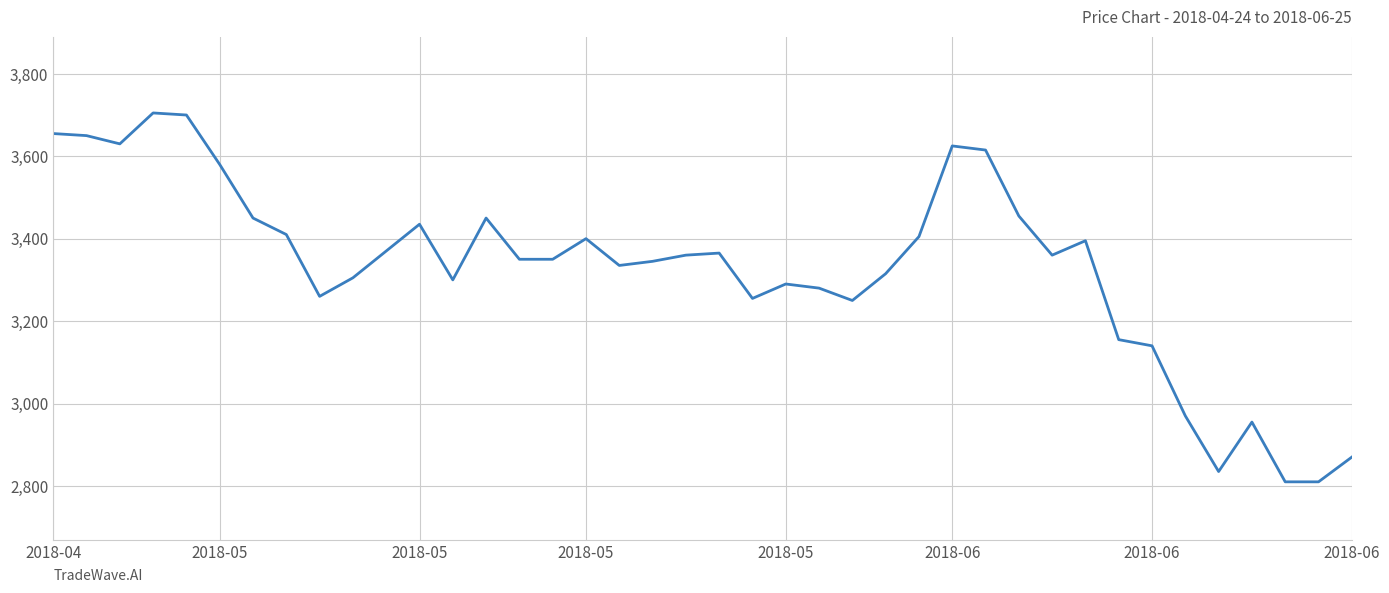

What is the difference between the maximum and minimum values?

895